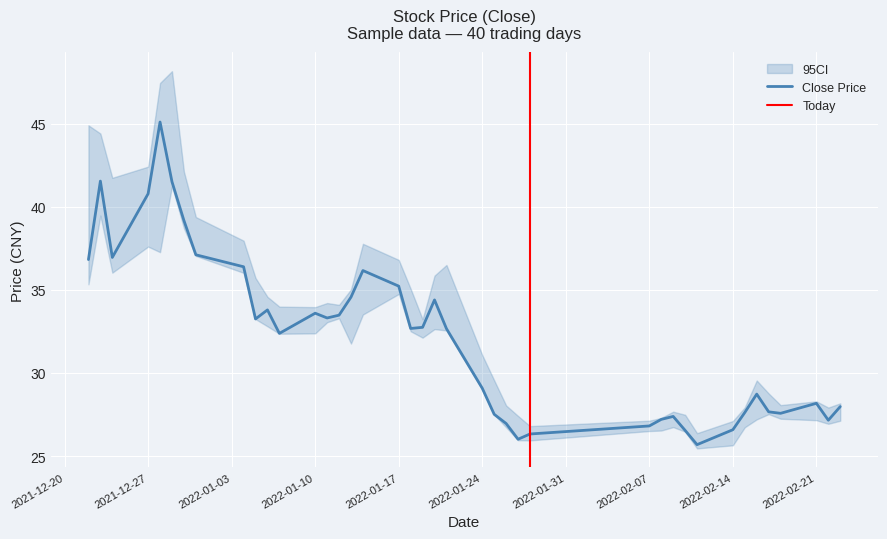

What is the minimum value for low?

25.5